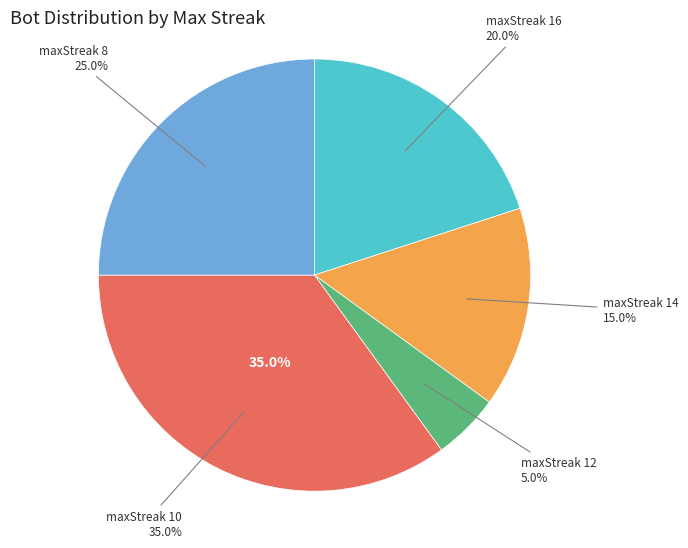

Count the number of slices in the pie.

5